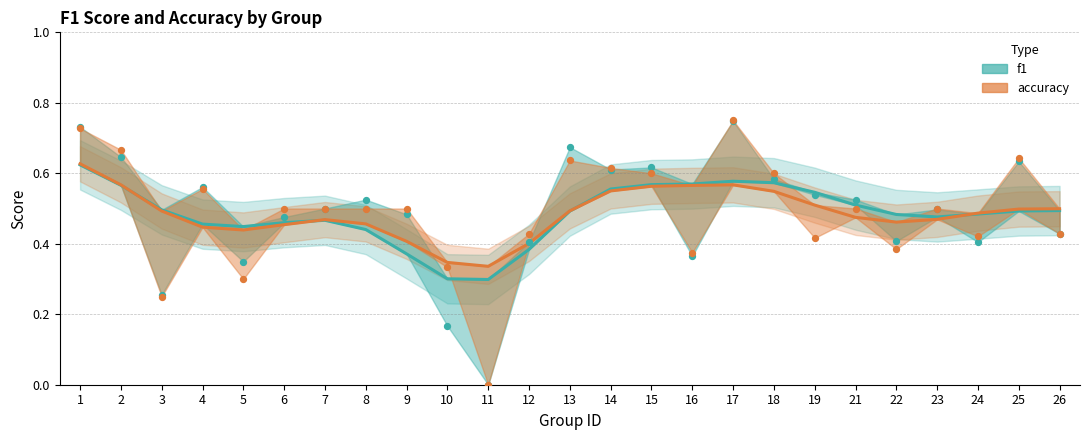

What is the total value across all series at 14?

1.1